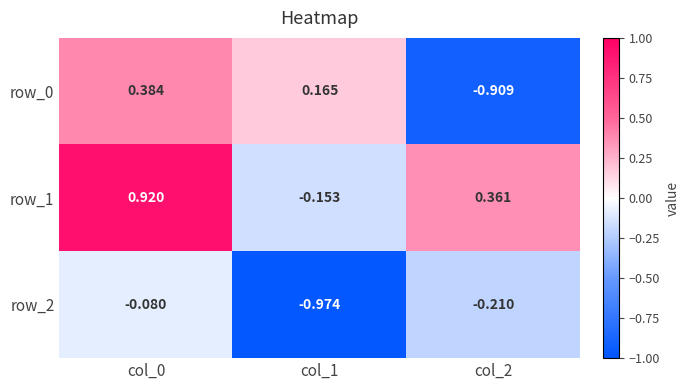

Is the value of row_1 at col_2 greater than the value of row_0 at col_1?

Yes